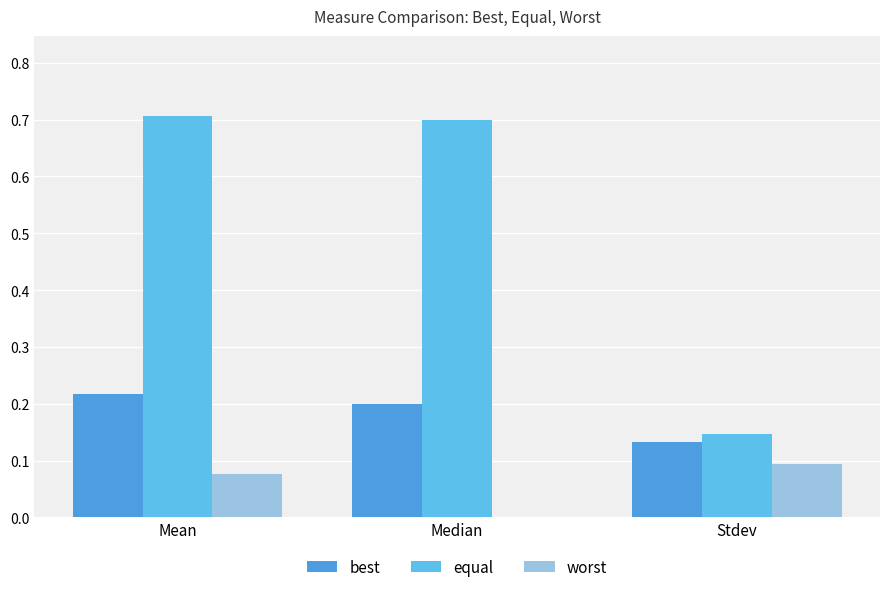

How many values in worst are above zero?

2